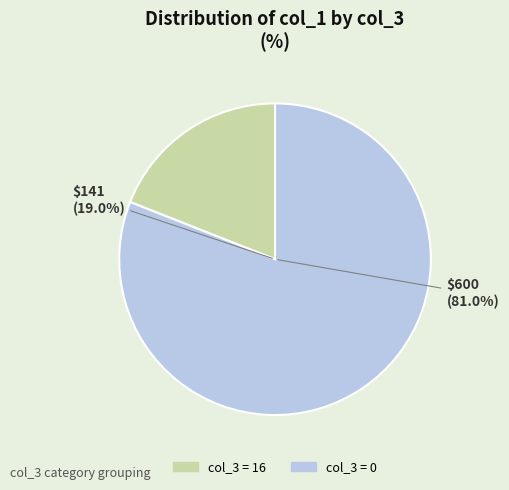

Does 16 account for over 50% of the chart?

No